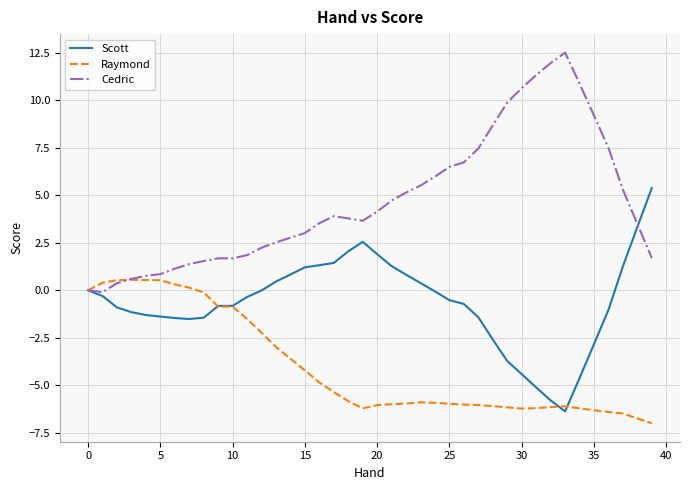

Rank the series by their average value, from highest to lowest.

Cedric, Scott, Raymond